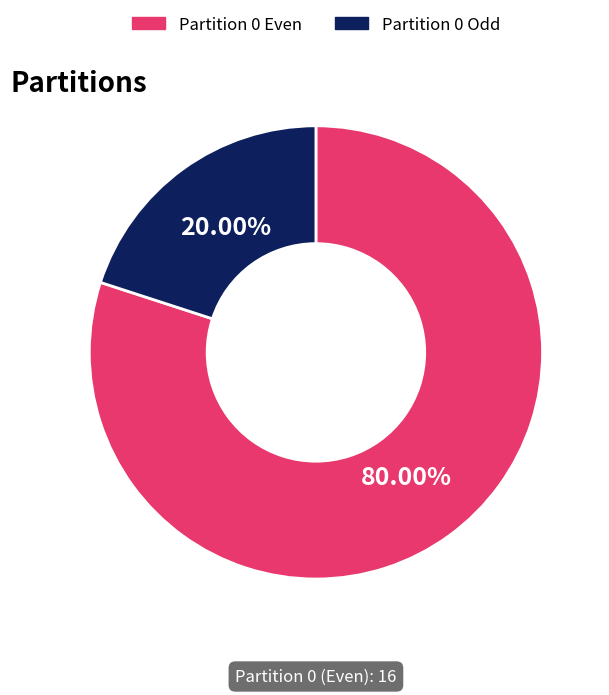

Is there a majority slice in this chart?

Yes